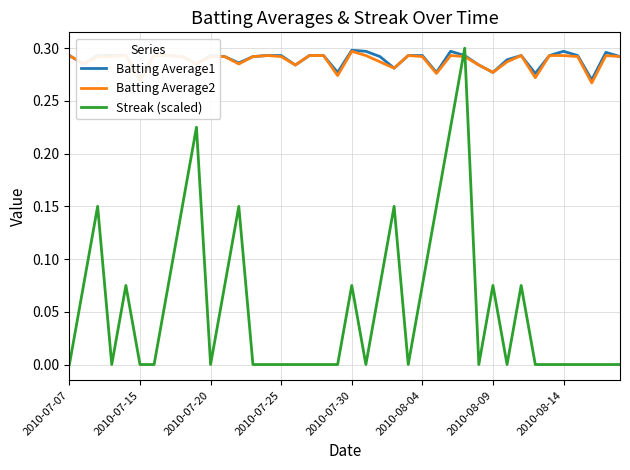

Which series has the widest spread of values?

Streak (scaled)